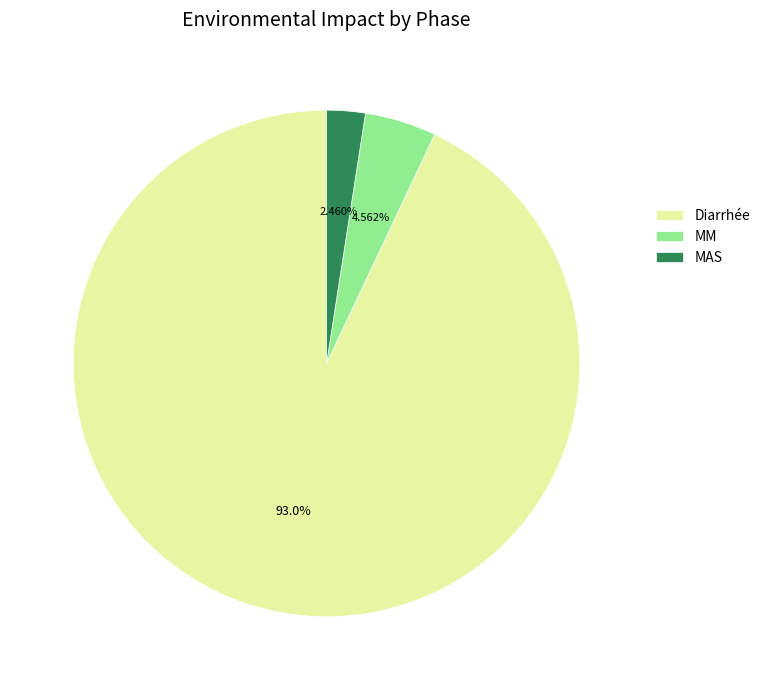

Does Diarrhée represent more than half of the total?

Yes